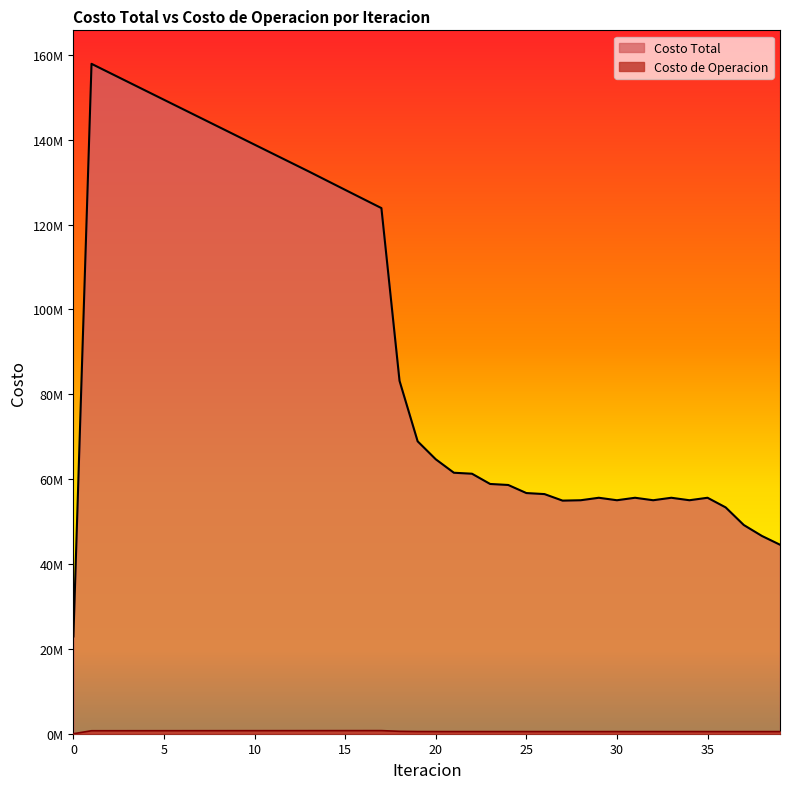

The value of Costo Total at 26 is 30986417.6. True or false?

False